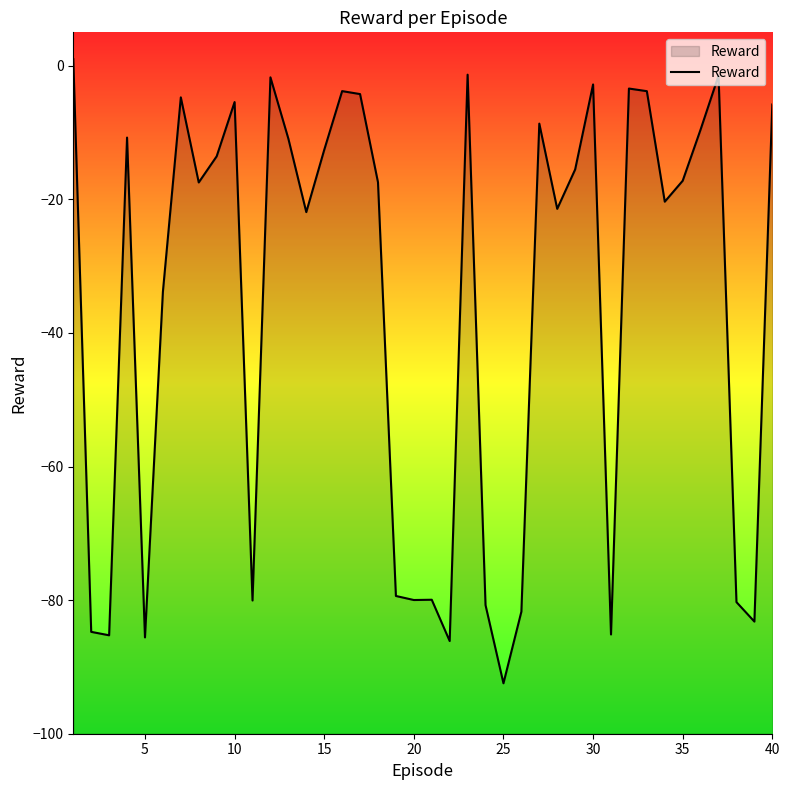

What is the smallest value displayed?

-92.4